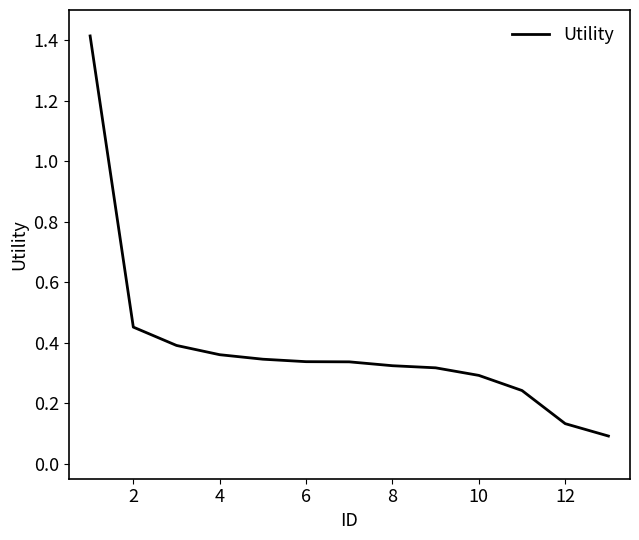

What is the difference between the maximum and minimum values?

1.3